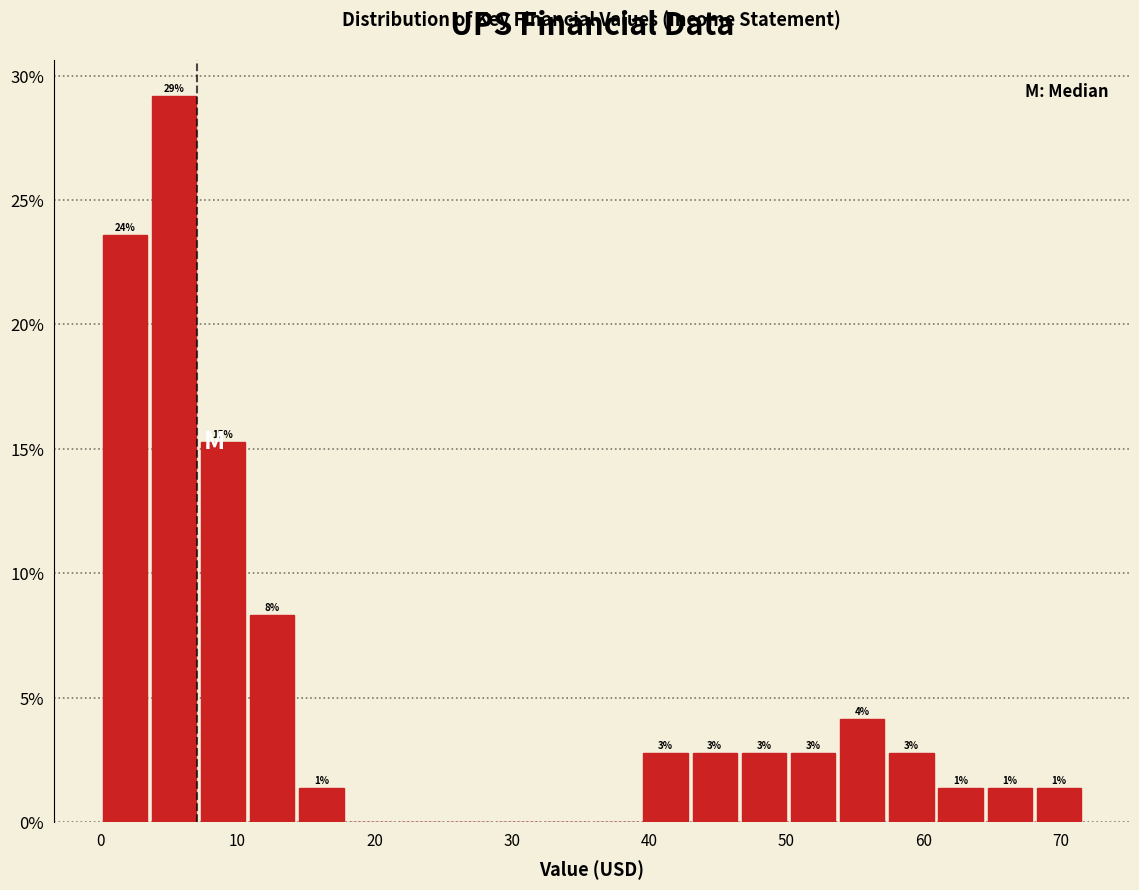

Read against the x-axis, roughly where is the centre of the tallest bar?

5